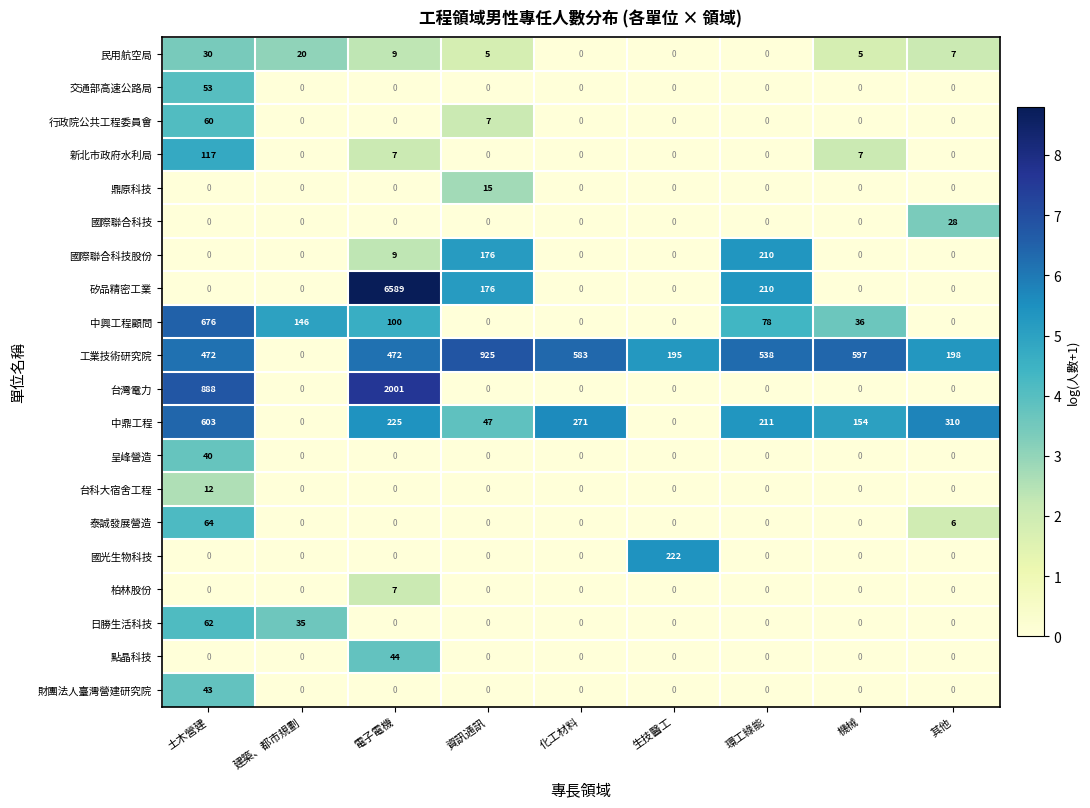

What is the total value across all series at 建築、都市規劃?

201